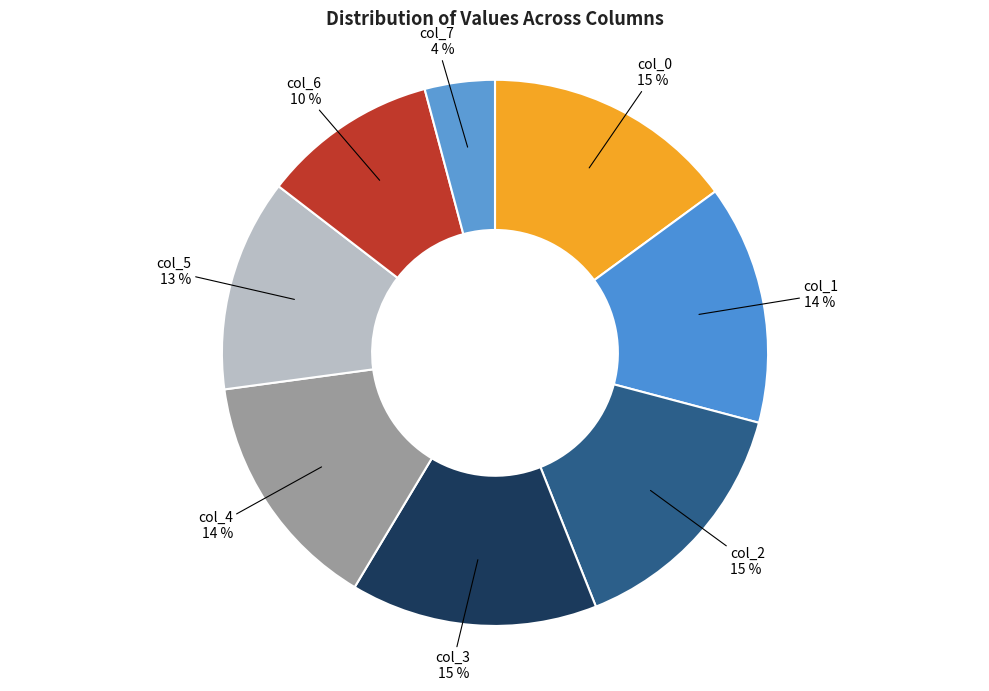

Approximately how many times larger is the value at col_0 compared to col_5?

1.2